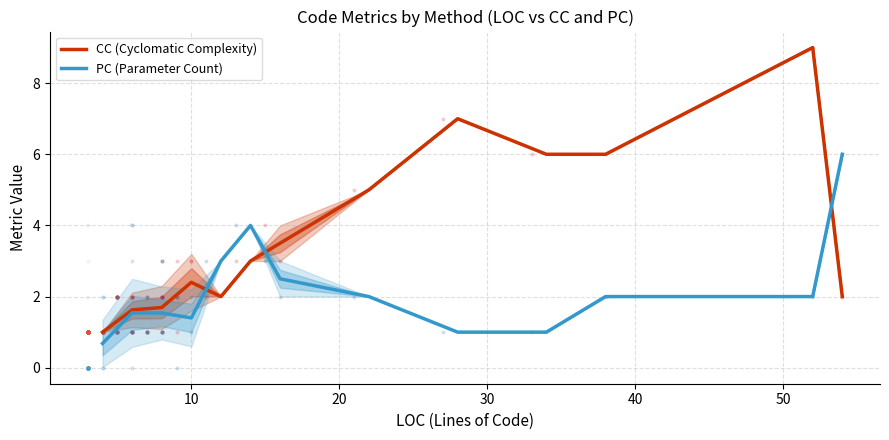

What is the highest value of the PC (Parameter Count) series?

6.0